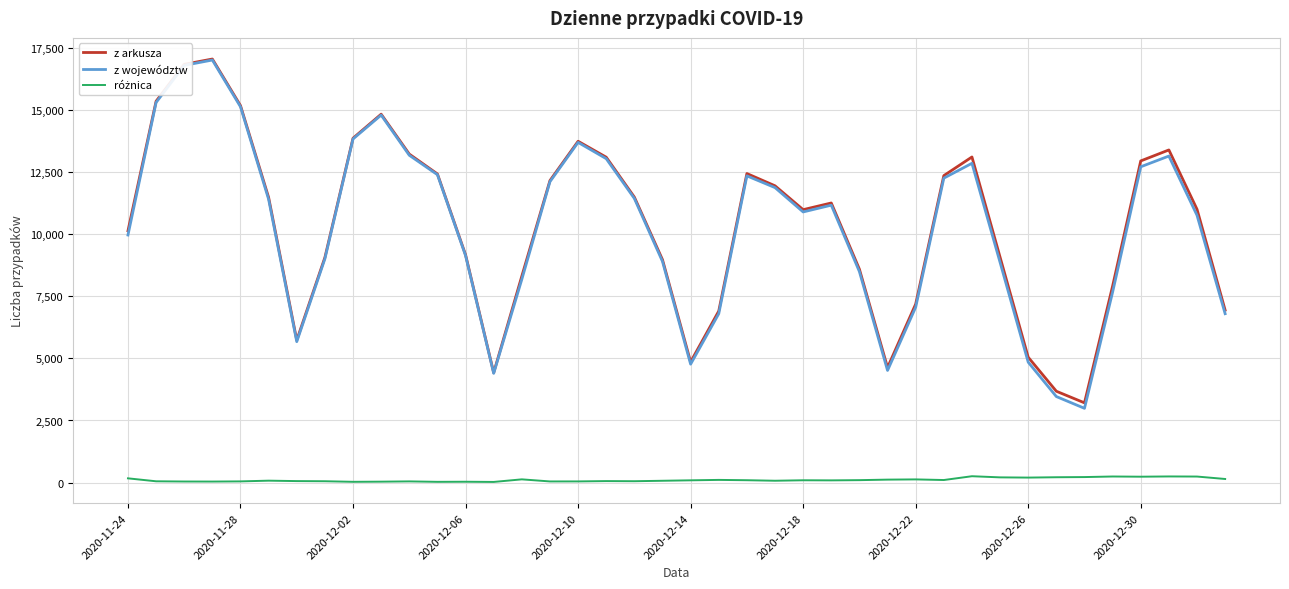

Which series has the largest range (max minus min)?

z województw